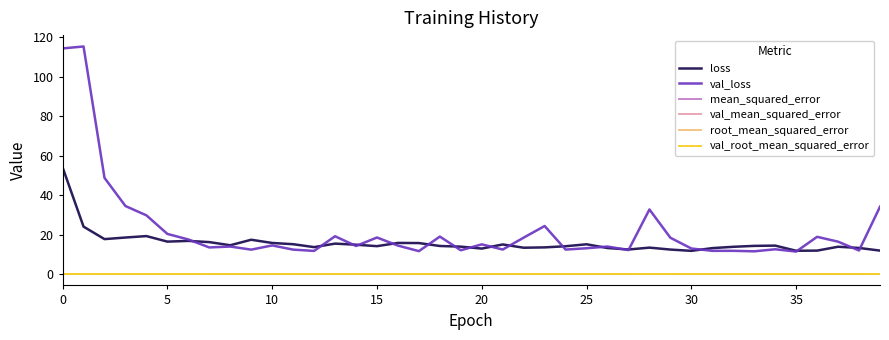

Does the chart have visible grid lines?

No